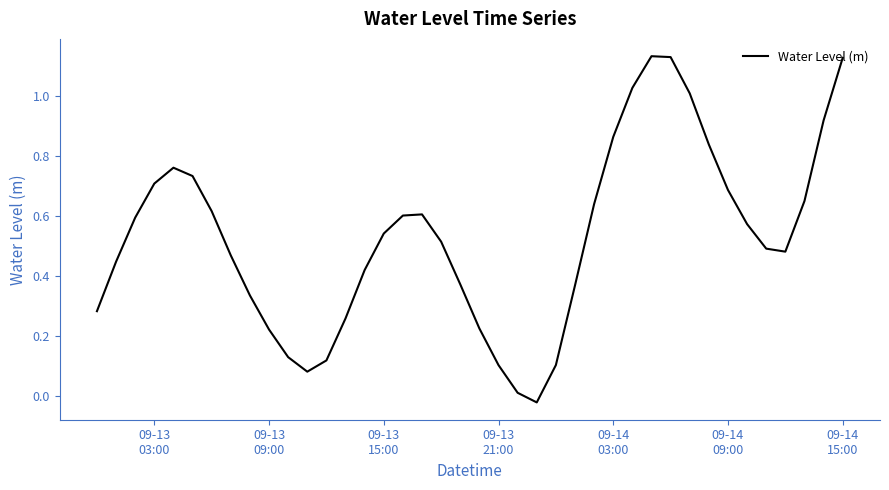

True or false: the data shows 1.1 at 30.

True